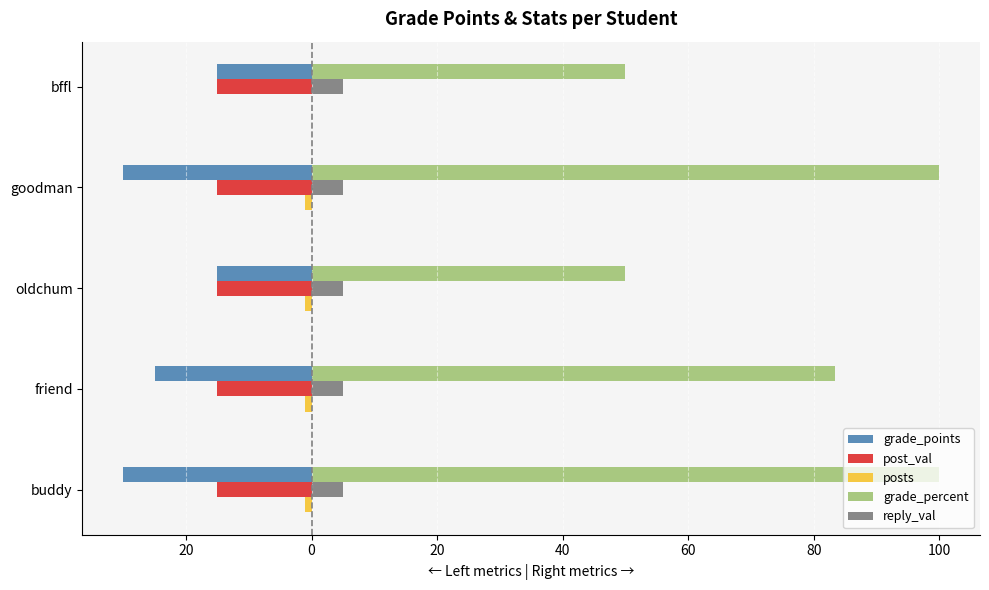

Which series has the largest total across all categories?

grade_percent